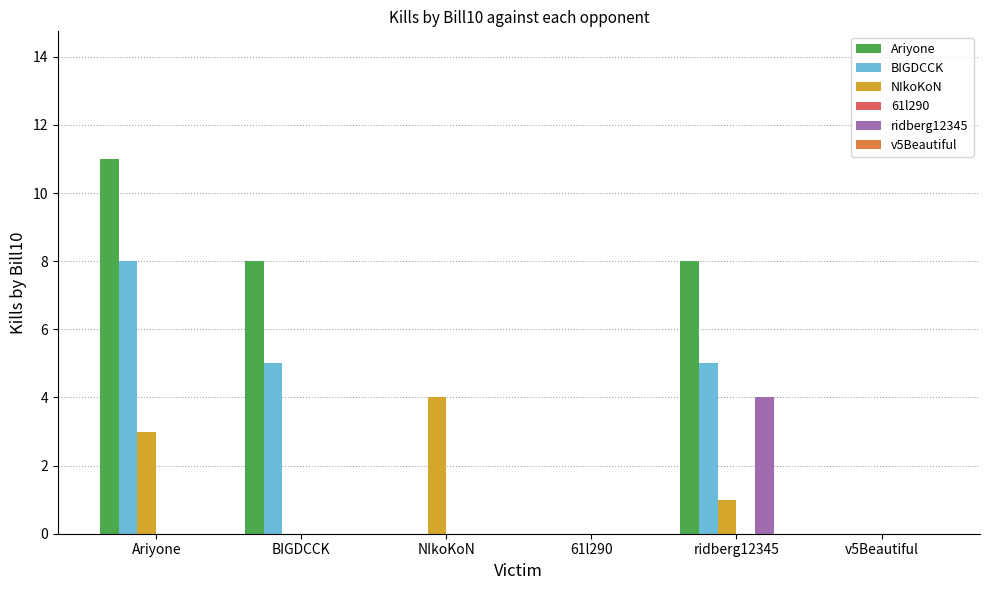

What is the highest value of the BIGDCCK series?

8